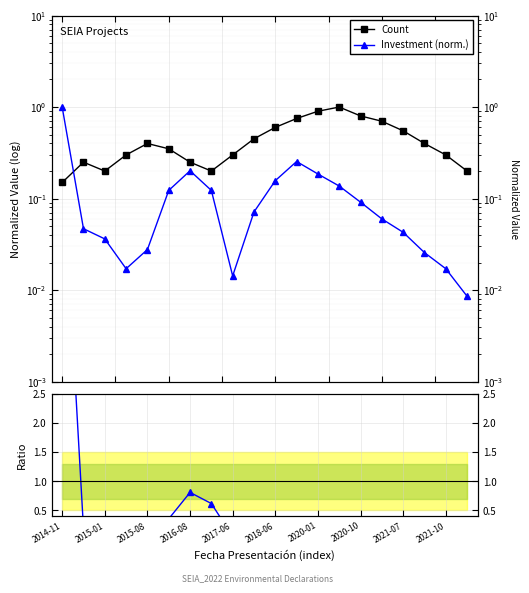

What is the spread (max minus min) of values at 19?

0.2